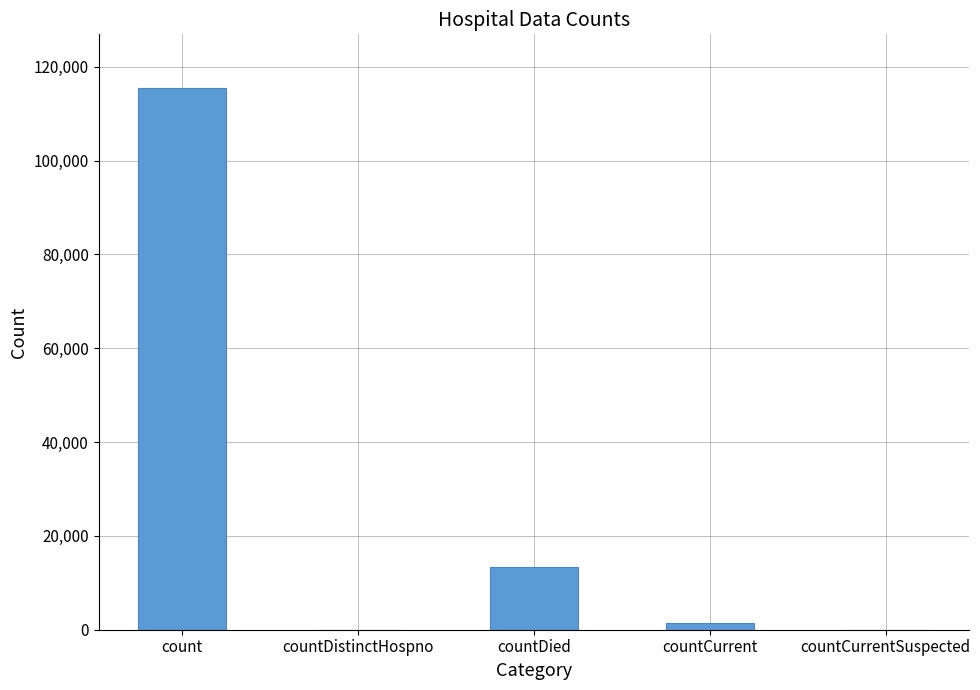

Which has a higher value, countDistinctHospno or countDied?

countDied